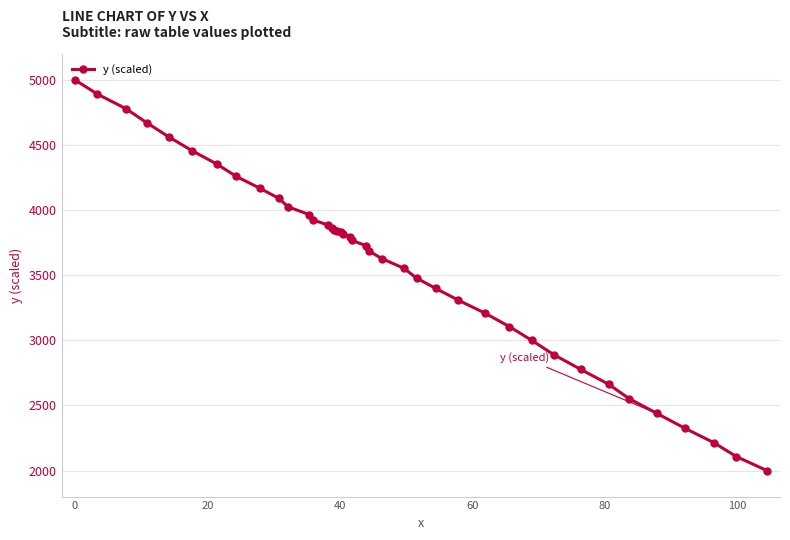

What is the minimum value shown in the chart?

2000.0